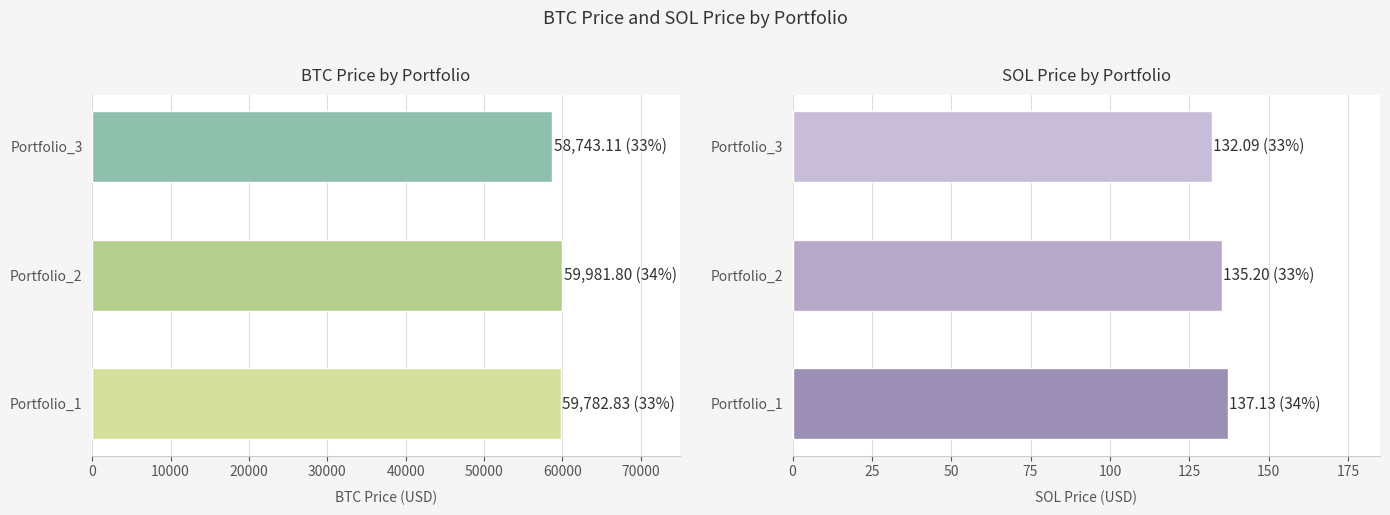

The BTC Price series shows 97324.2 at Portfolio_1. True or false?

False